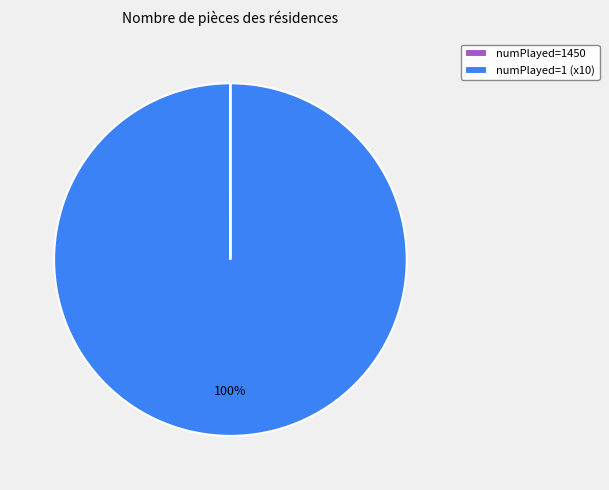

To the nearest percent, what percentage of the pie is numPlayed=1 (x10)?

100%